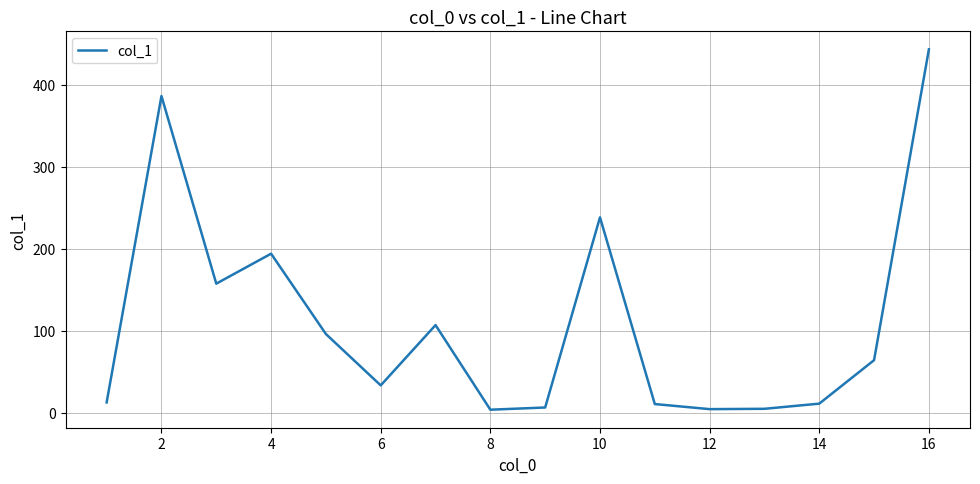

What is the maximum value shown in the chart?

443.5